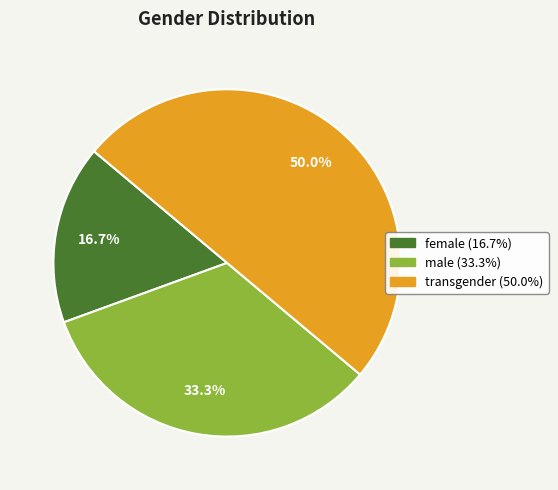

Approximately how many times larger is the value at transgender compared to female?

3.0